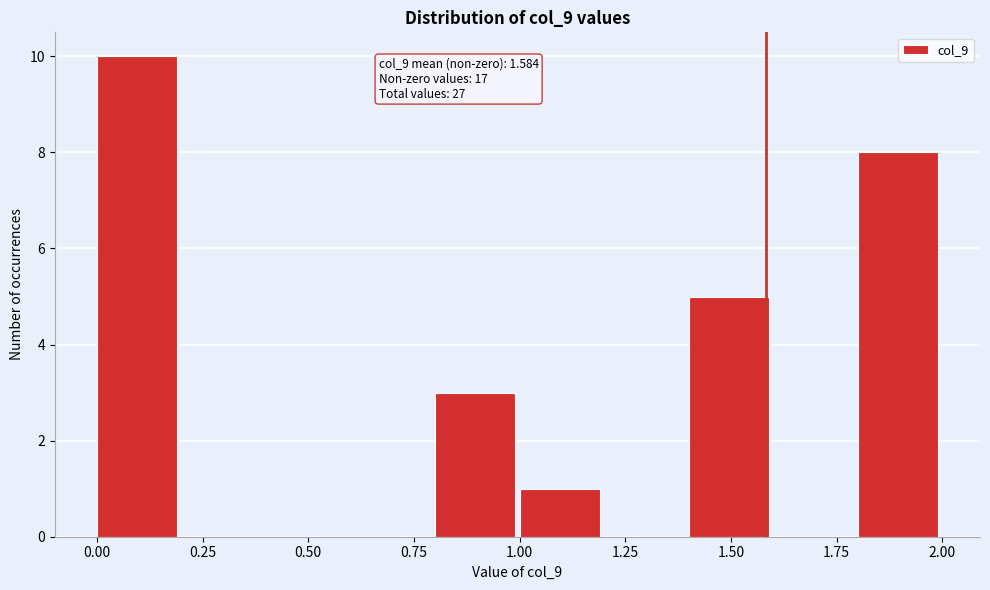

Which range on the x-axis has the tallest bar?

0.0 to 0.2